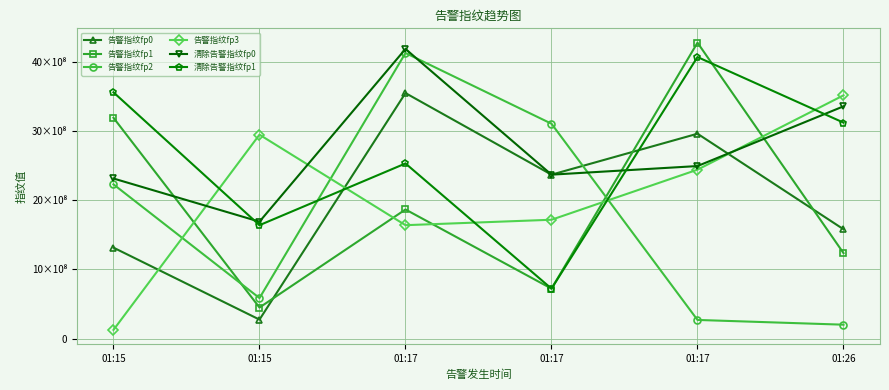

What are all the series names shown in the legend?

告警指纹fp0, 告警指纹fp1, 告警指纹fp2, 告警指纹fp3, 清除告警指纹fp0, 清除告警指纹fp1